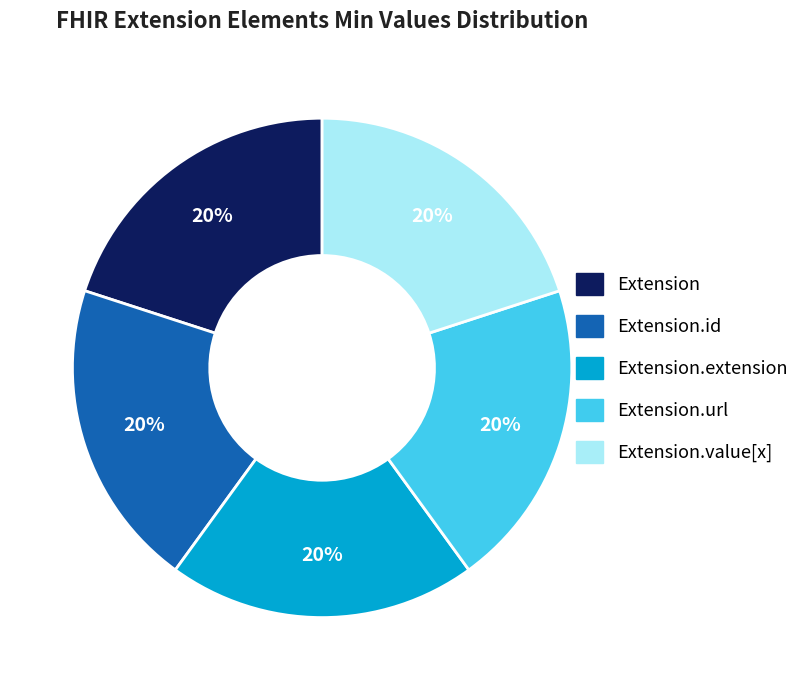

Is Extension.url the majority of the pie?

No